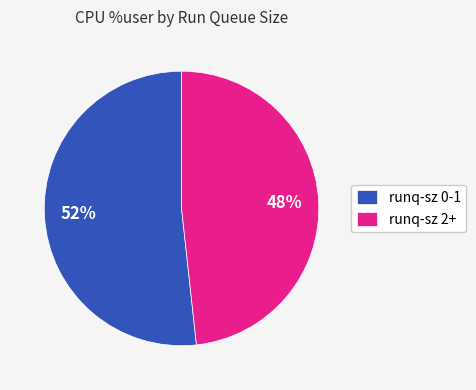

Rank the categories by value from lowest to highest.

runq-sz 2+, runq-sz 0-1